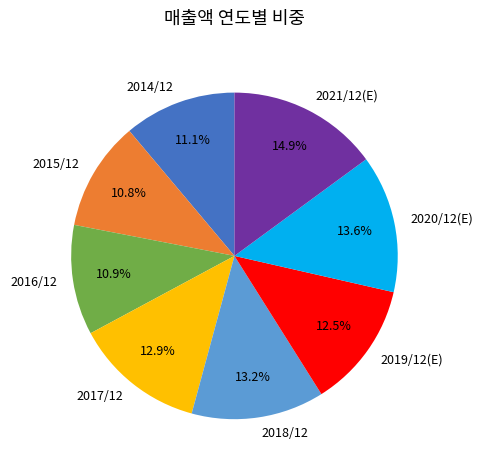

Approximately how many times larger is the value at 2014/12 compared to 2020/12(E)?

0.8